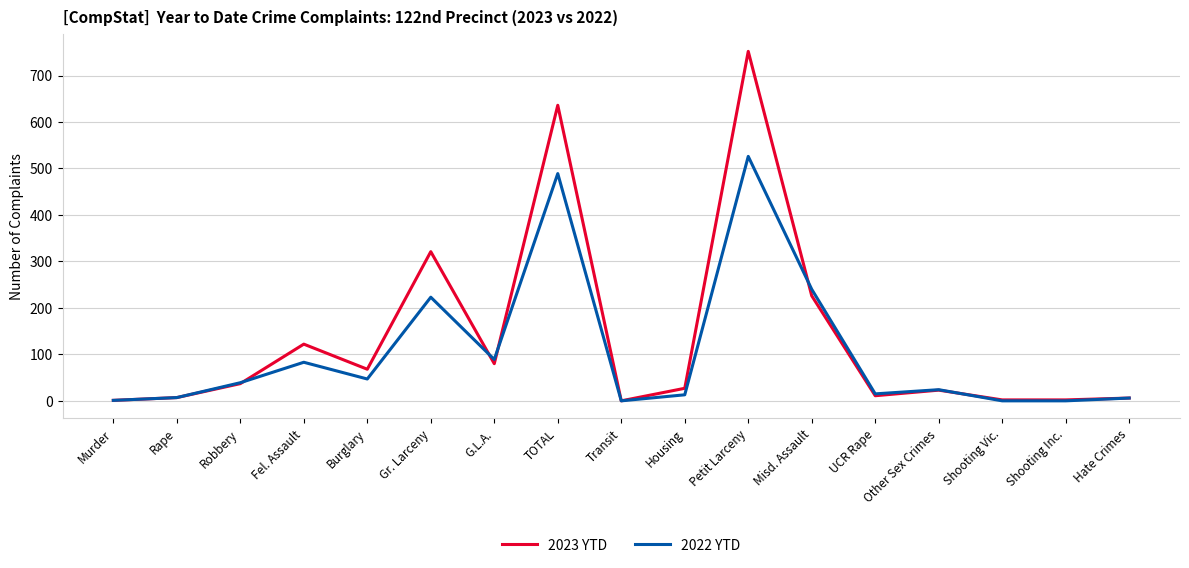

At which category is the sum across all series the highest?

Petit Larceny